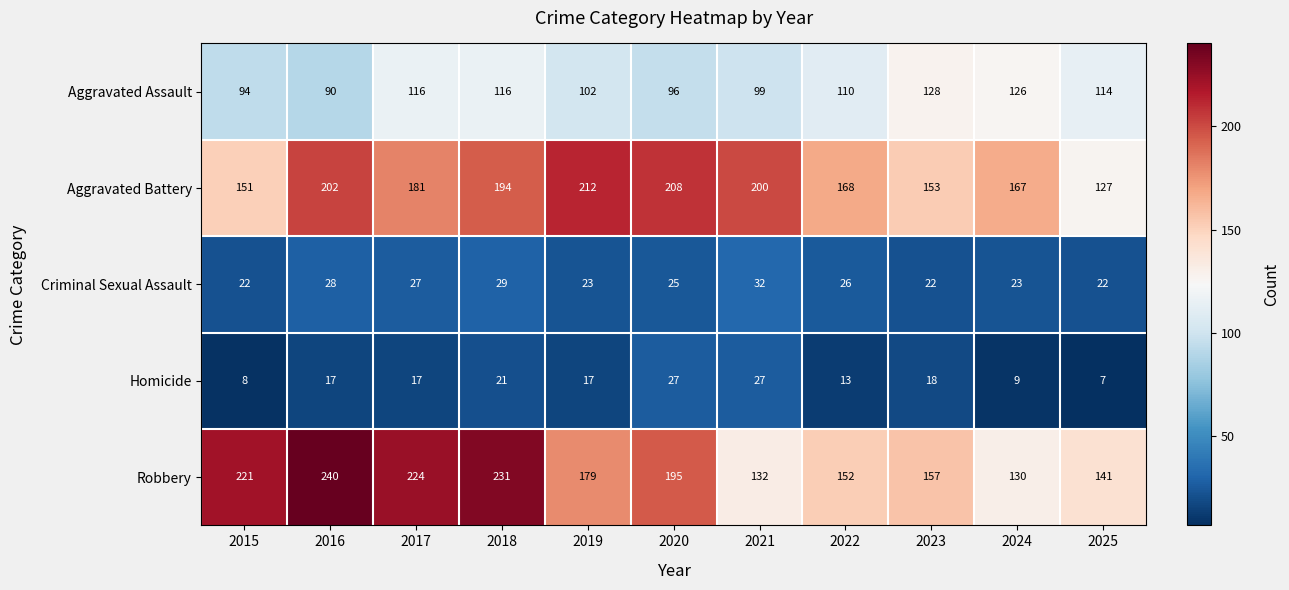

List the series in order of their peak value, lowest first.

Homicide, Criminal Sexual Assault, Aggravated Assault, Aggravated Battery, Robbery